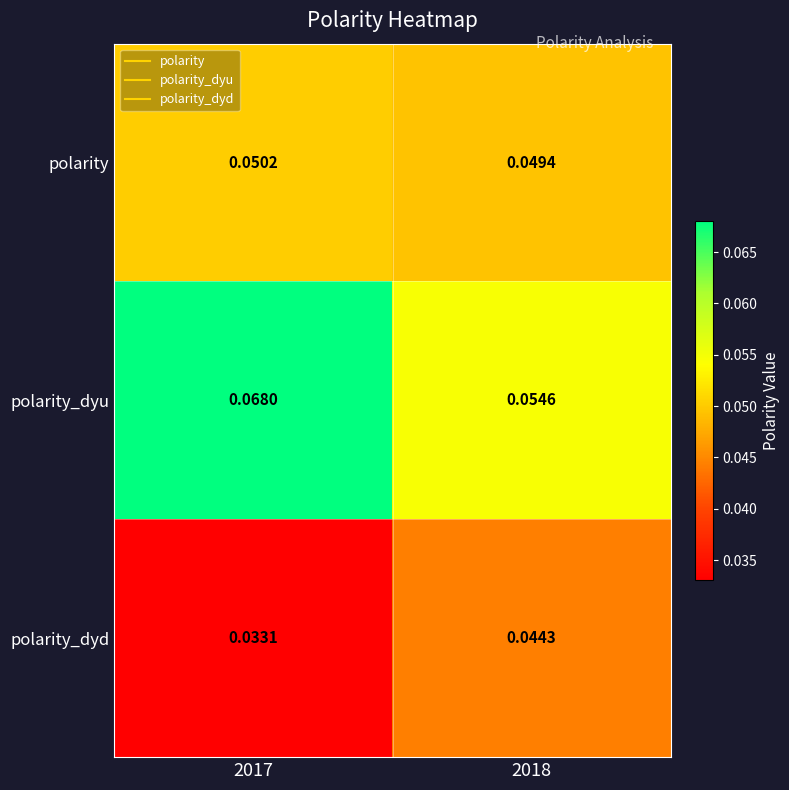

Rank the series at 2018 from lowest to highest value.

polarity_dyd, polarity, polarity_dyu